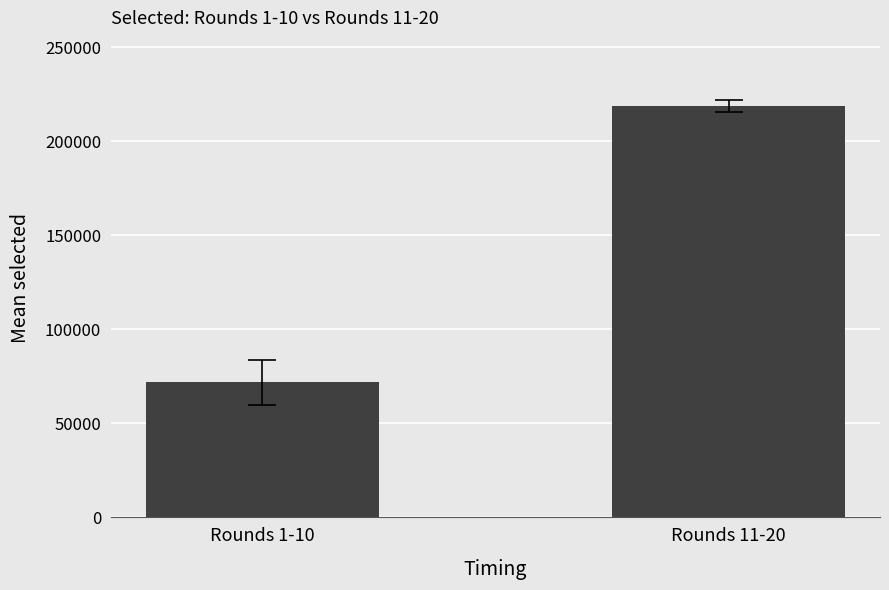

Where does the data first go above 218794?

Rounds 11-20